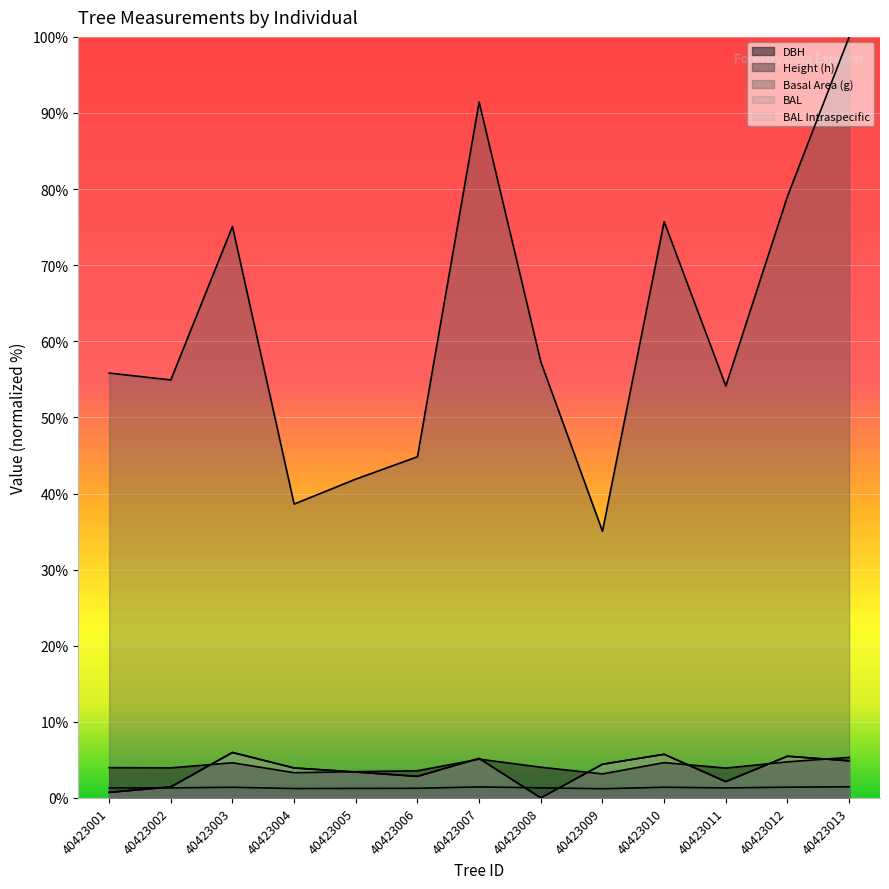

Between 40423002 and 40423012, which series saw the biggest shift?

g